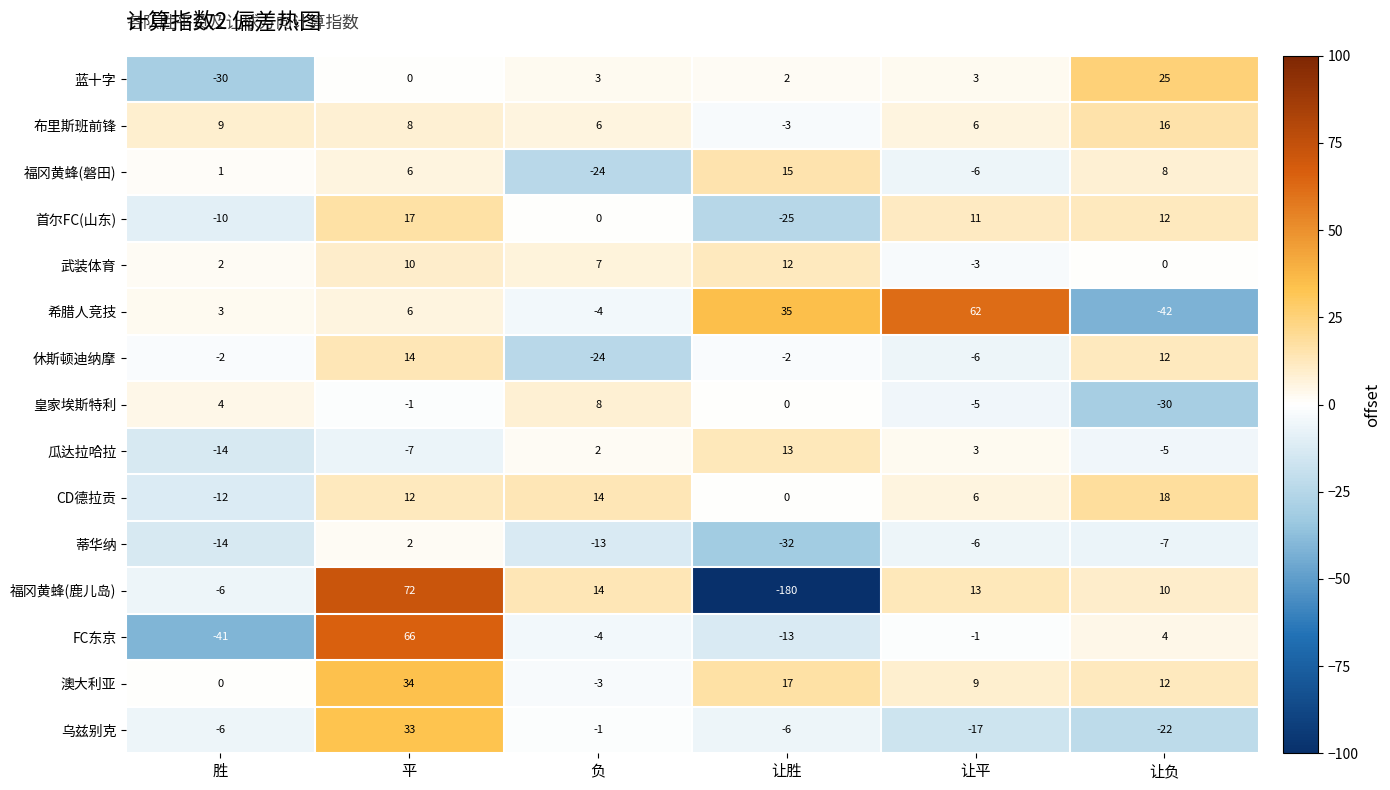

Is the value of 蒂华纳 at 让平 greater than the value of 蓝十字 at 平?

No